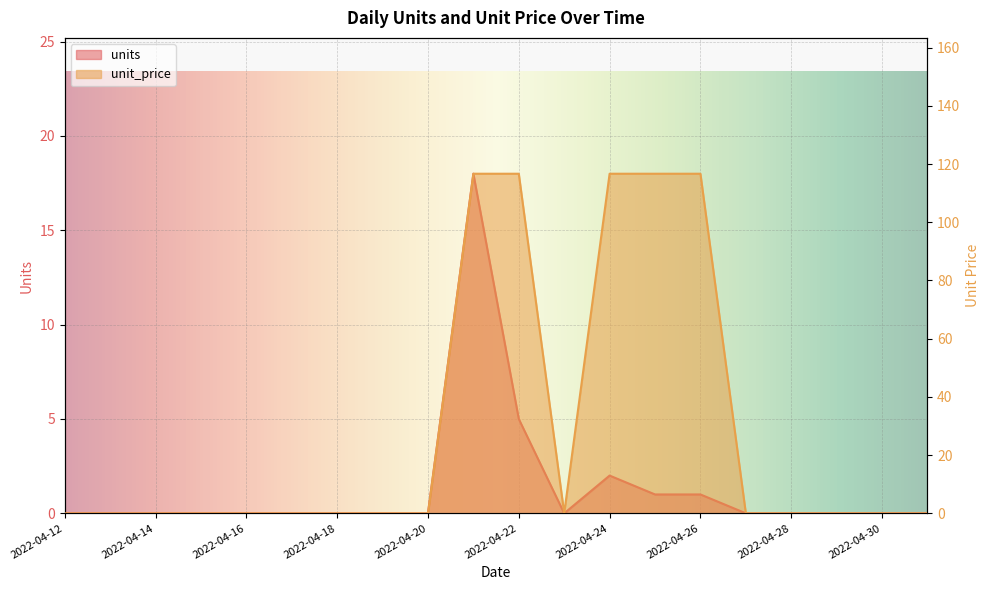

Reading left to right, extract all data points from this chart.

units: 0.0	0.0	0.0	0.0	0.0	0.0	0.0	0.0	0.0	18.0	5.0	0.0	2.0	1.0	1.0	0.0	0.0	0.0	0.0	0.0
unit_price: 0.0	0.0	0.0	0.0	0.0	0.0	0.0	0.0	0.0	116.7	116.7	0.0	116.7	116.7	116.7	0.0	0.0	0.0	0.0	0.0